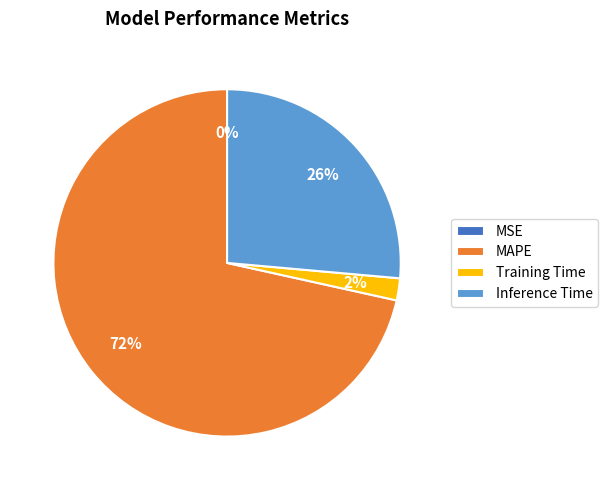

To the nearest percent, what is the average slice percentage?

25%